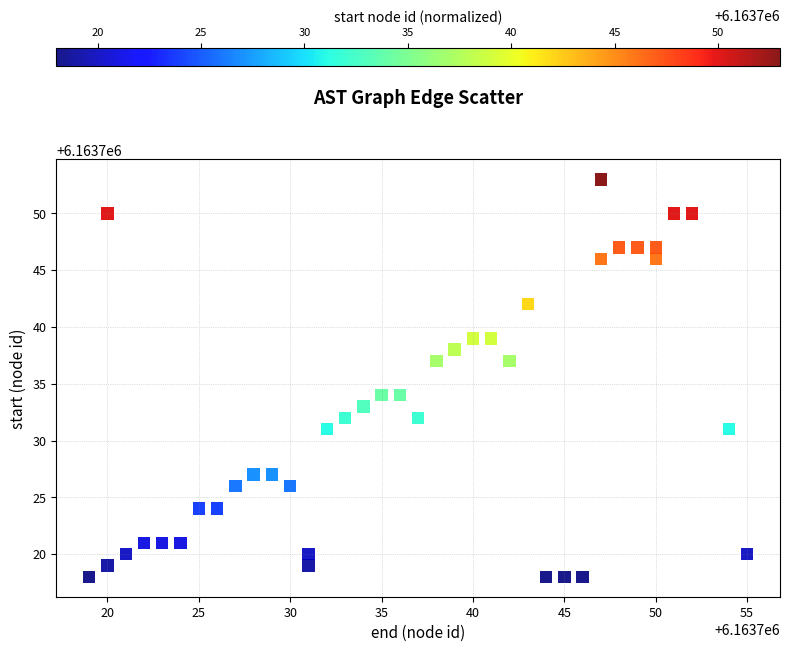

What is the range of X values (max minus min)?

36